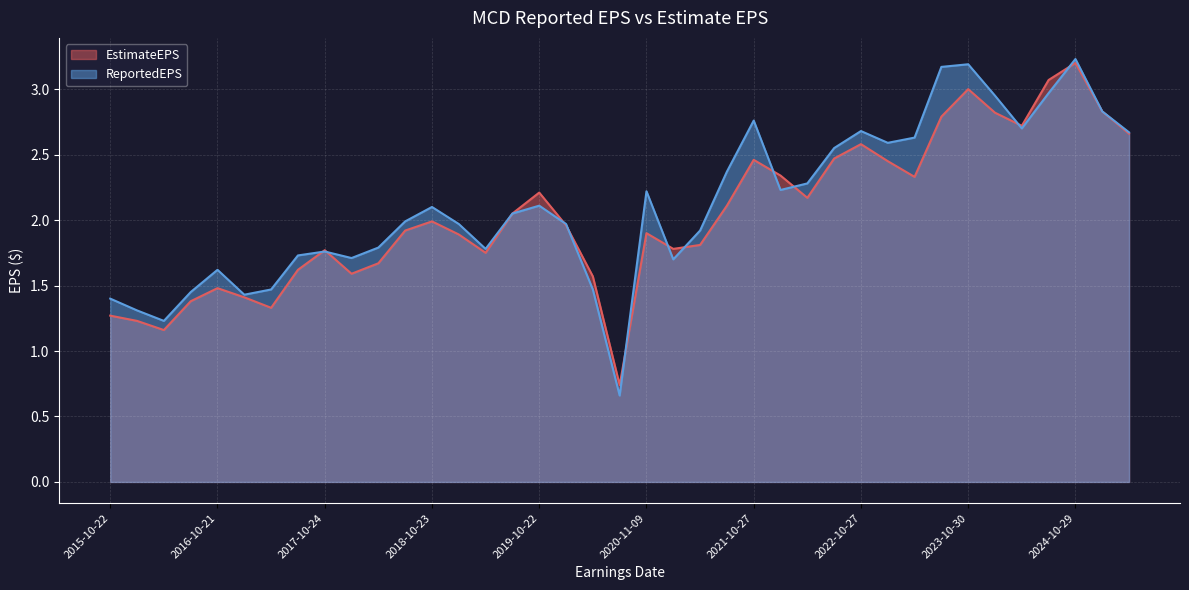

True or false: EstimateEPS has more than 0 points higher than both neighbors.

True